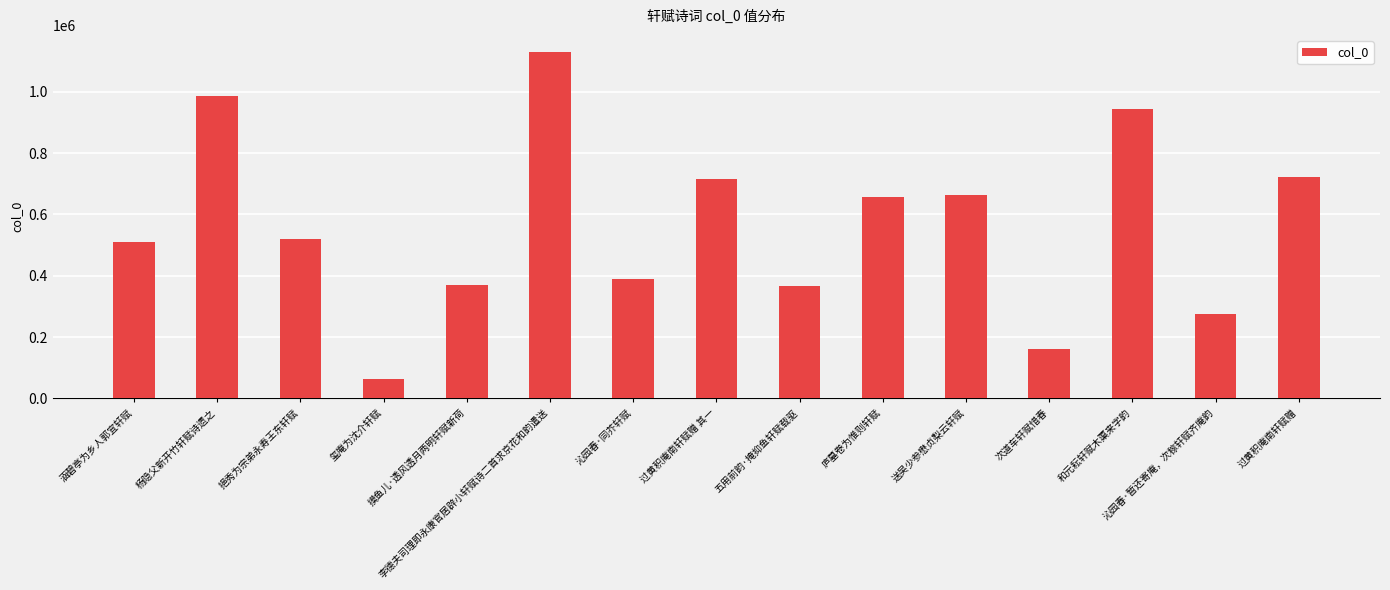

The chart shows a value of 341483 at 过黄积庵南轩赋赠. True or false?

False